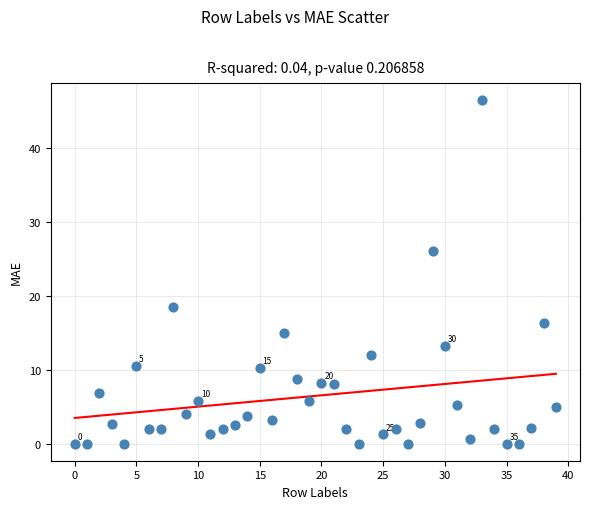

What is the range of Y values (max minus min)?

46.5